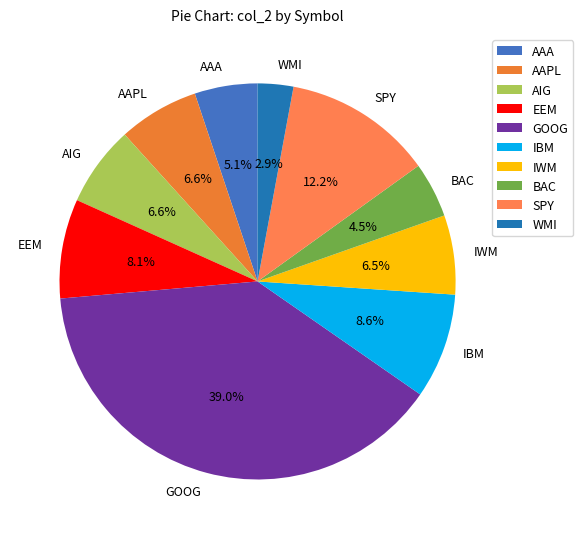

To the nearest percent, what is the combined percentage of SPY and IBM?

21%